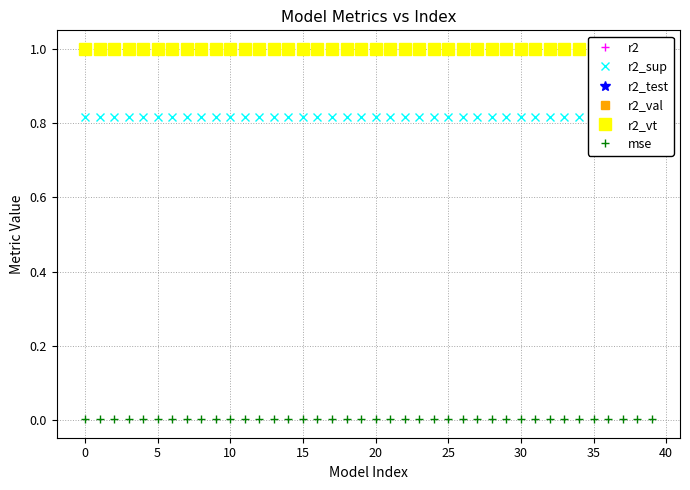

What is the sum of all r2_val values?

40.0